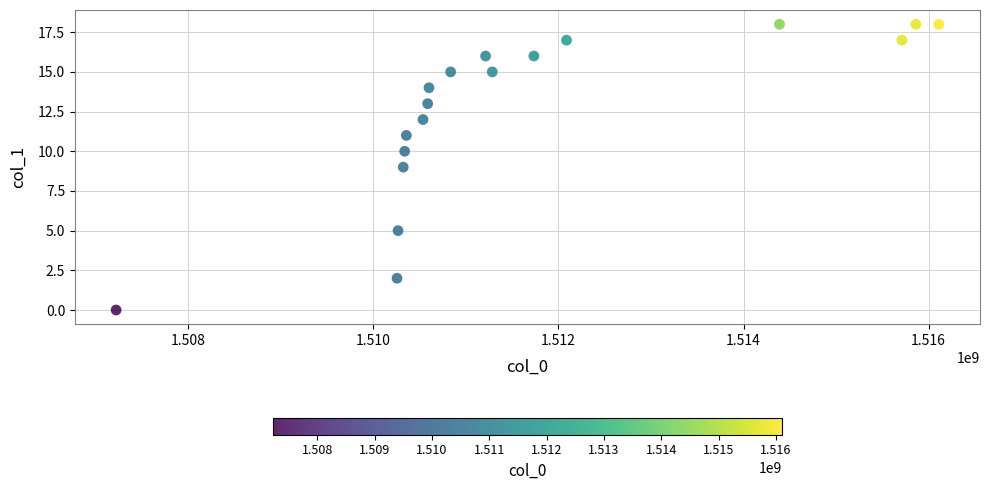

What is the range of Y values (max minus min)?

18